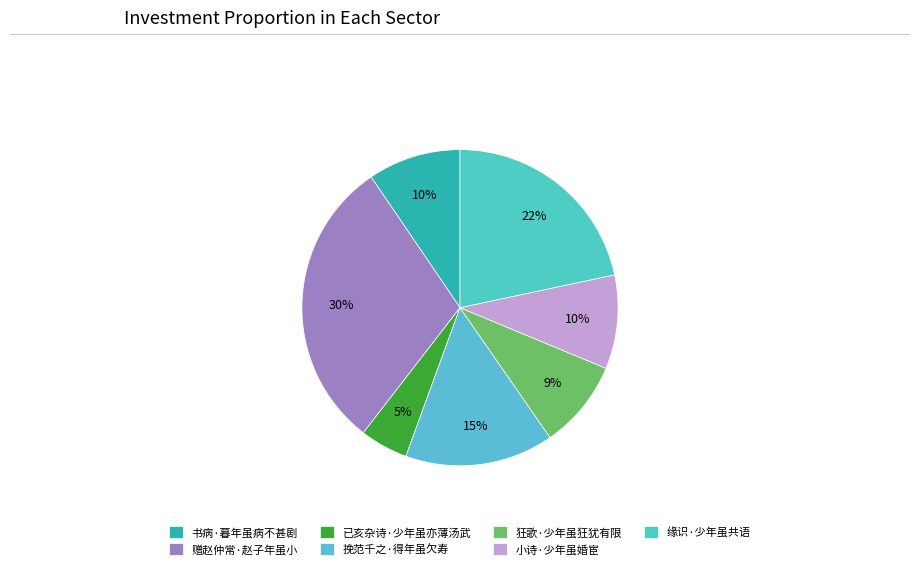

Which category has the smallest portion of the pie?

已亥杂诗·少年虽亦薄汤武